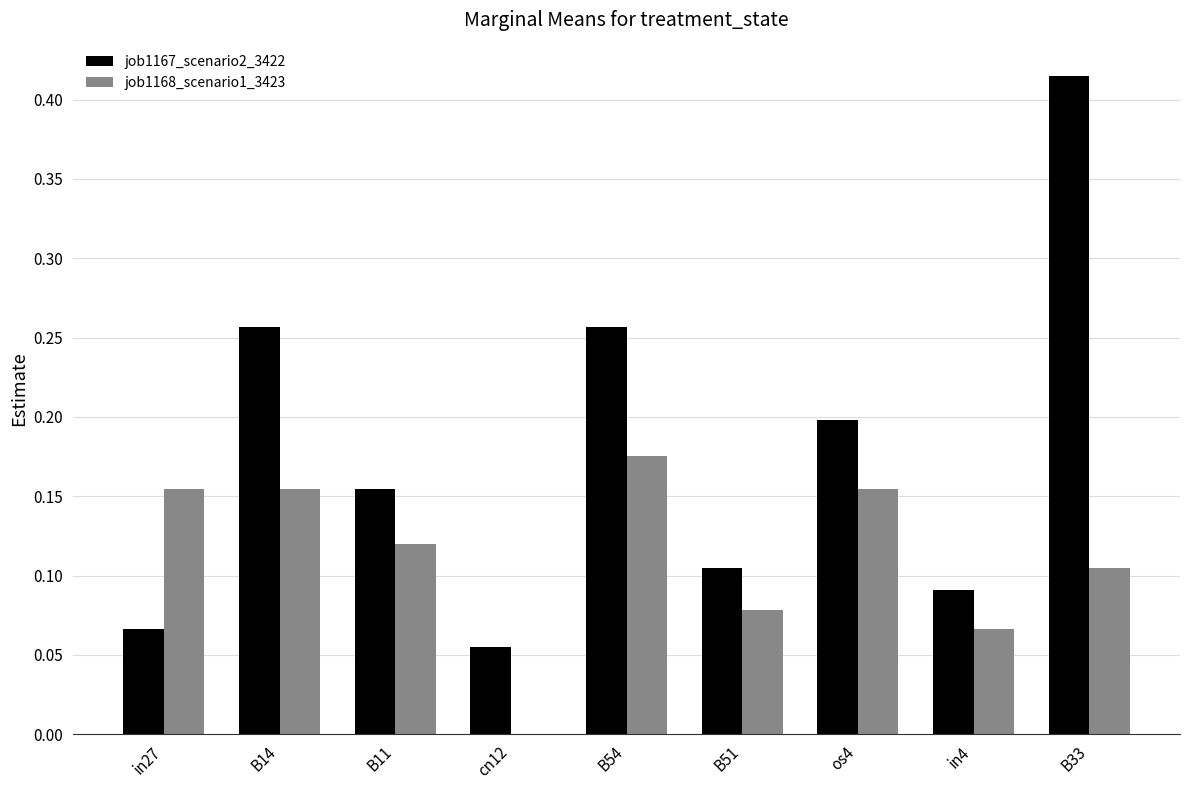

At which category is the sum across all series the highest?

B33